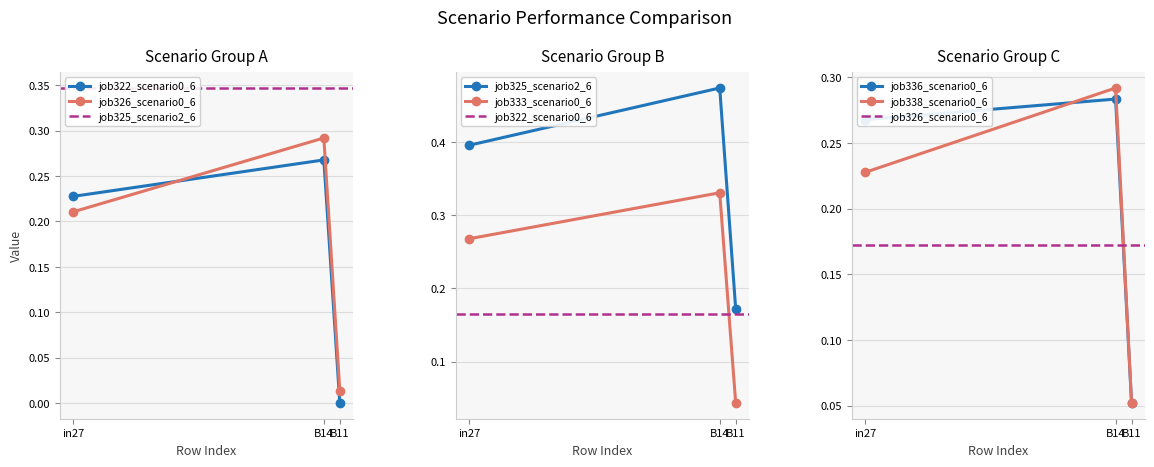

List the series in order of their peak value, lowest first.

job322_scenario0_603, job336_scenario0_632, job326_scenario0_609, job338_scenario0_637, job333_scenario0_623, job325_scenario2_607